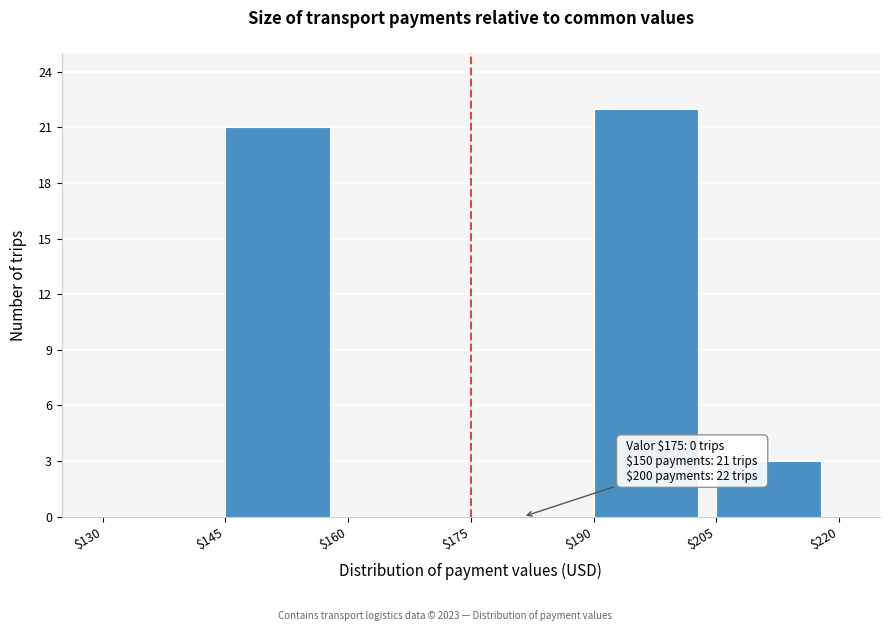

Over which range of the x-axis is the bar tallest?

$190 to $205